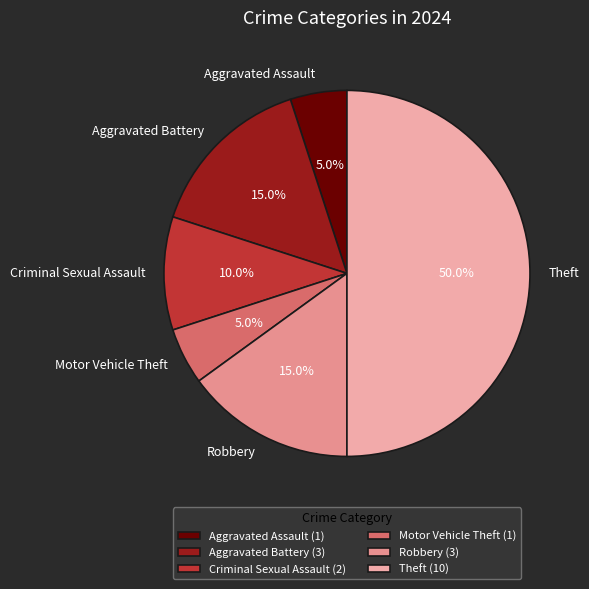

To the nearest percent, what is the difference between the largest and smallest slice percentages?

45%